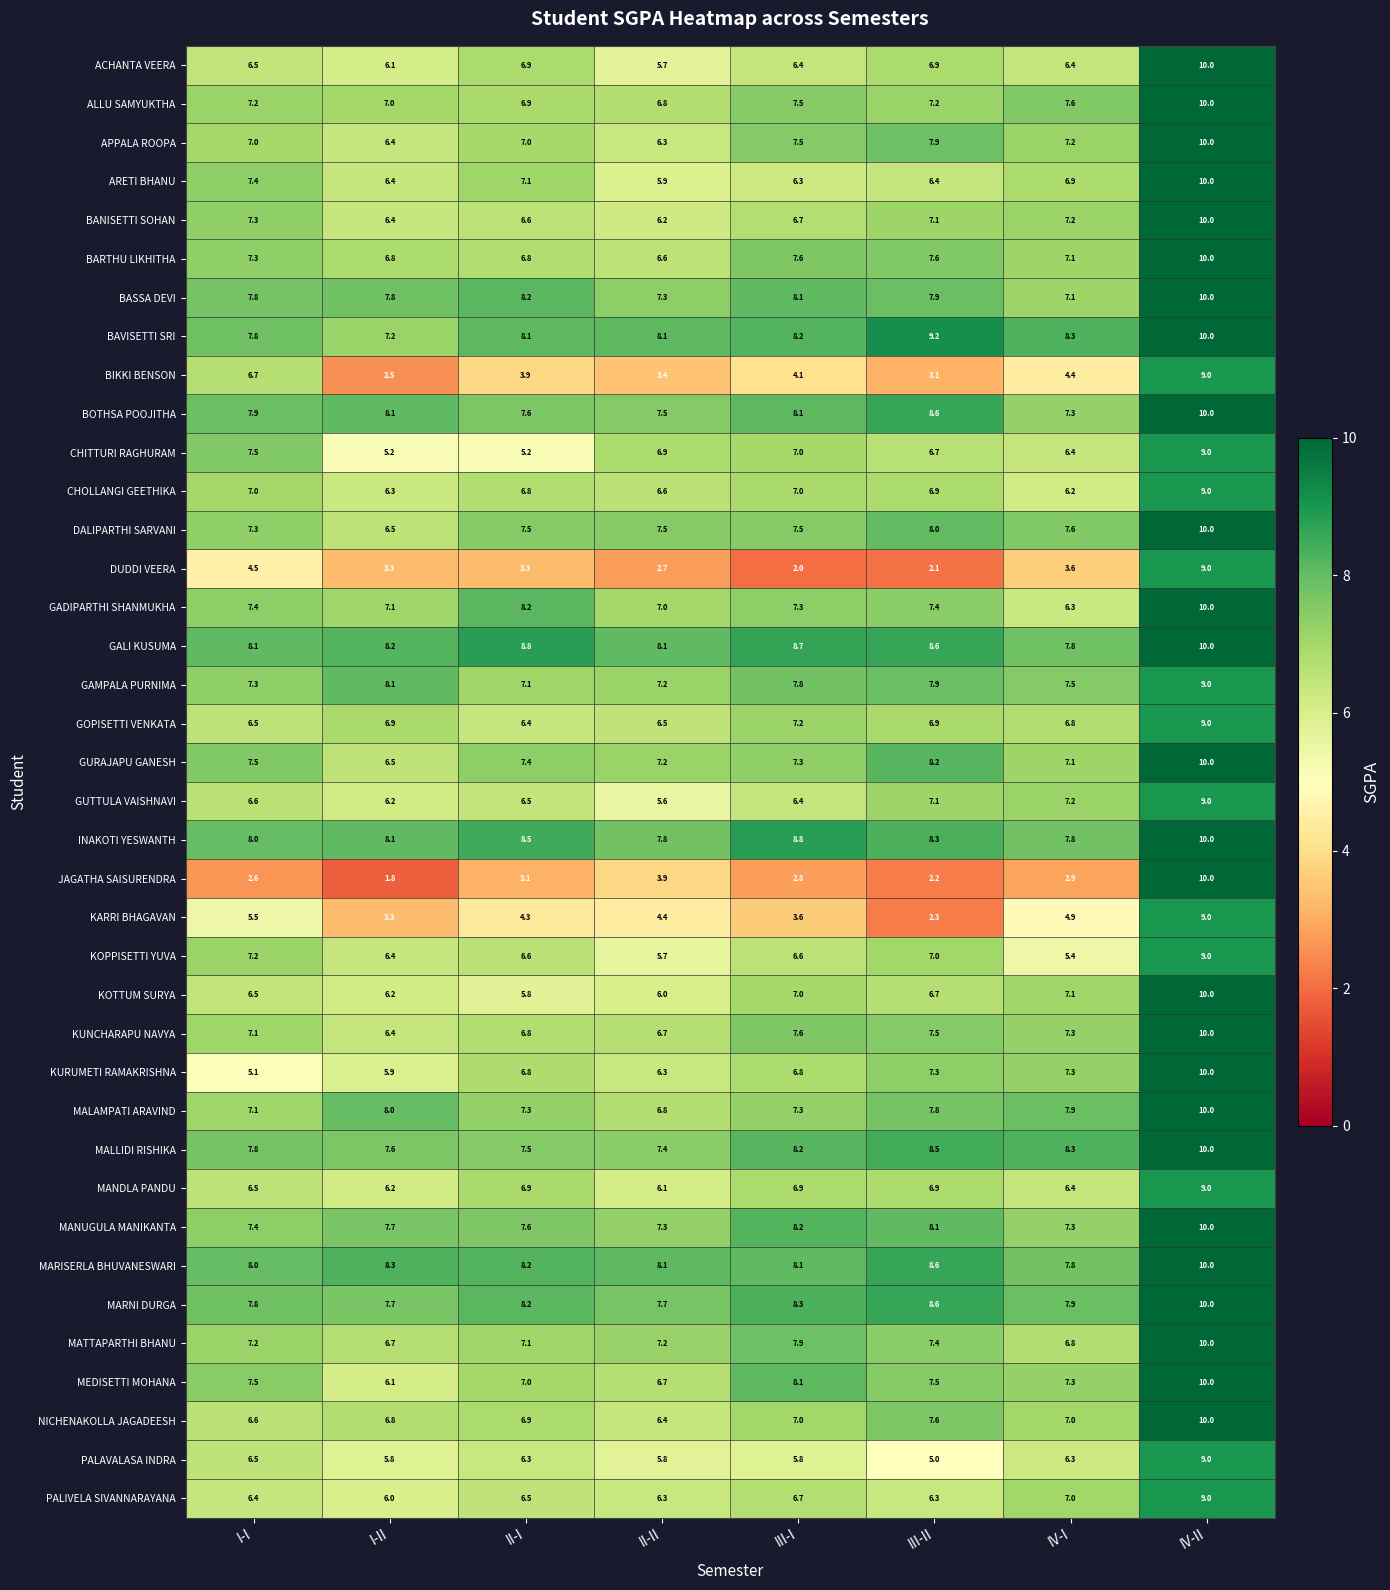

Is it true that MARNI DURGA equals 3.6 at III-I?

False